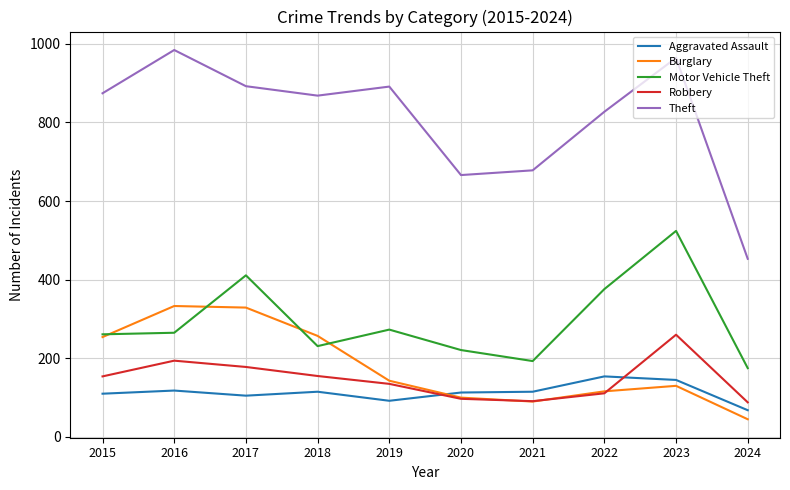

What is the sum of the Aggravated Assault values at 2016 and 2015?

228